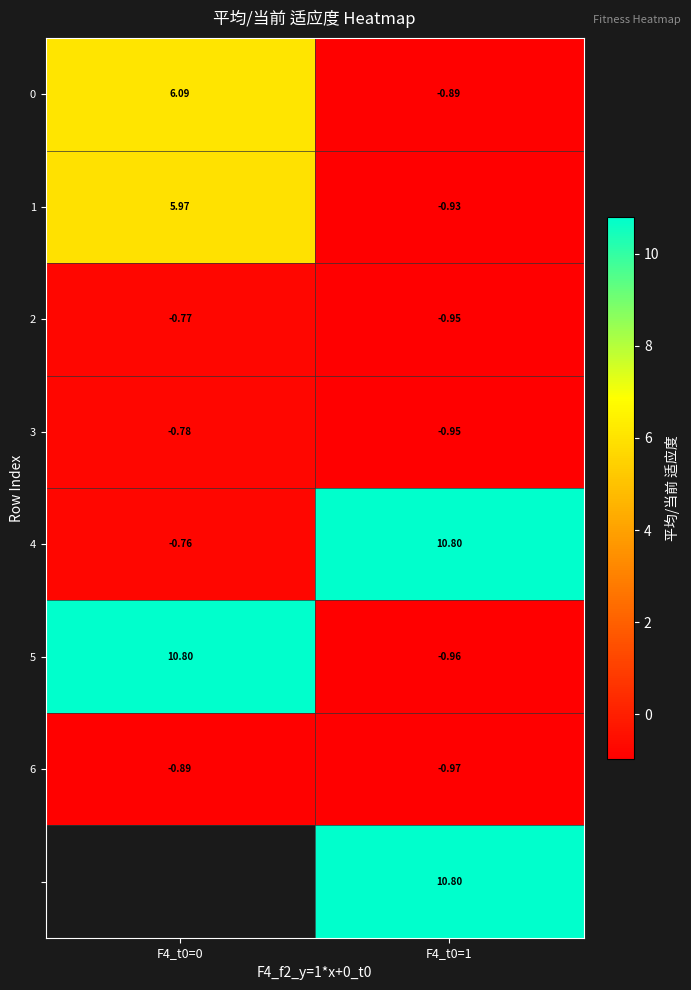

What is the spread (max minus min) of values at F4_t0=0?

11.7